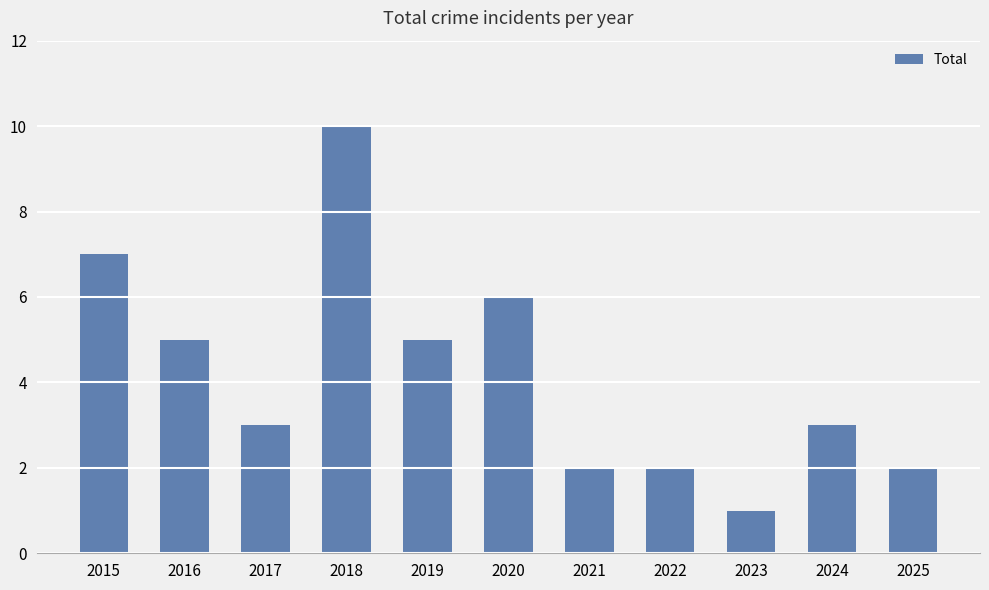

Reading left to right, what are all the values shown in this chart?

2015=7	2016=5	2017=3	2018=10	2019=5	2020=6	2021=2	2022=2	2023=1	2024=3	2025=2